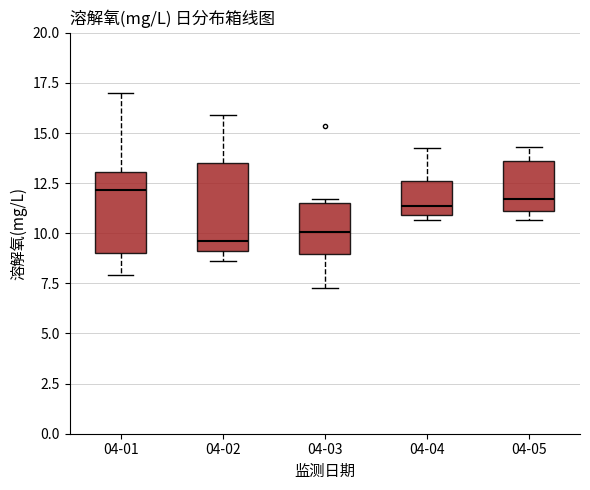

Reading left to right, transcribe this box plot: for each box, give where its median line is, the range the box spans, and where its two whiskers end, as read against the y-axis. The values are not printed on the chart, so give them approximately, as read against the axis.

04-01: median 12.0, box 9.0 to 13.0, whiskers 8.0 to 17.0
04-02: median 9.5, box 9.0 to 13.5, whiskers 8.5 to 16.0
04-03: median 10.0, box 9.0 to 11.5, whiskers 7.5 to 11.5 (just above the box's upper edge)
04-04: median 11.5, box 11.0 to 12.5, whiskers 10.5 to 14.5
04-05: median 11.5, box 11.0 to 13.5, whiskers 10.5 to 14.5